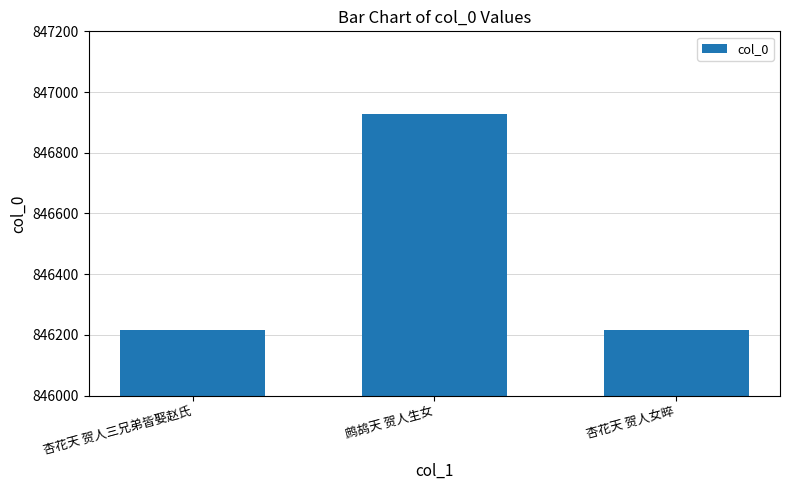

Between 鹧鸪天 贺人生女 and 杏花天 贺人女晬, which is larger?

鹧鸪天 贺人生女